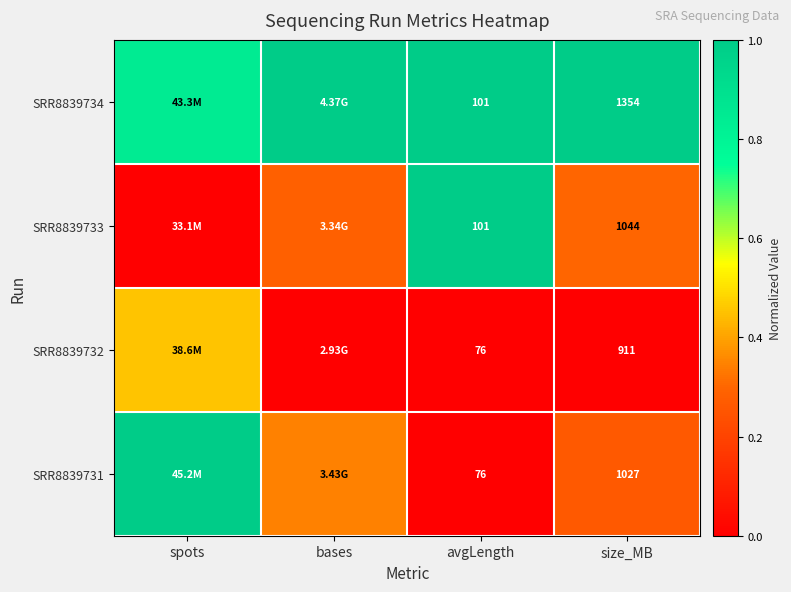

True or false: SRR8839732 has a value of 0.0 at bases.

True